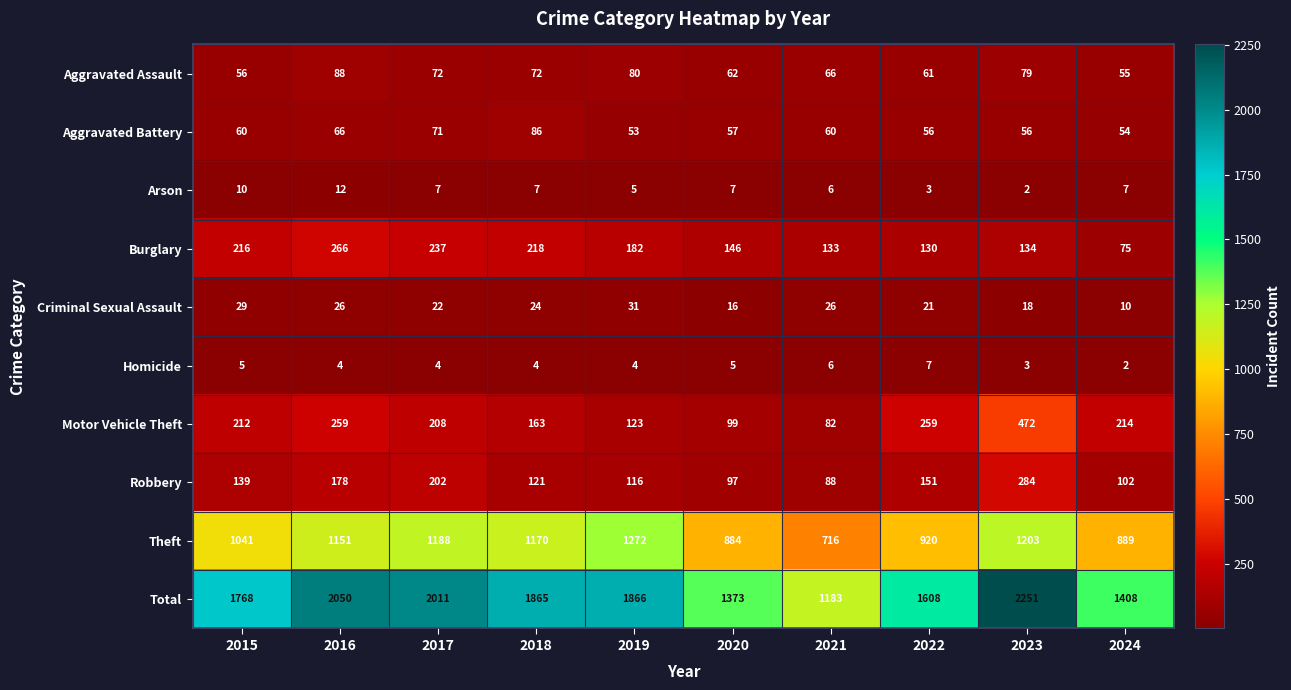

Where is Total nearest to the value 1717?

2015